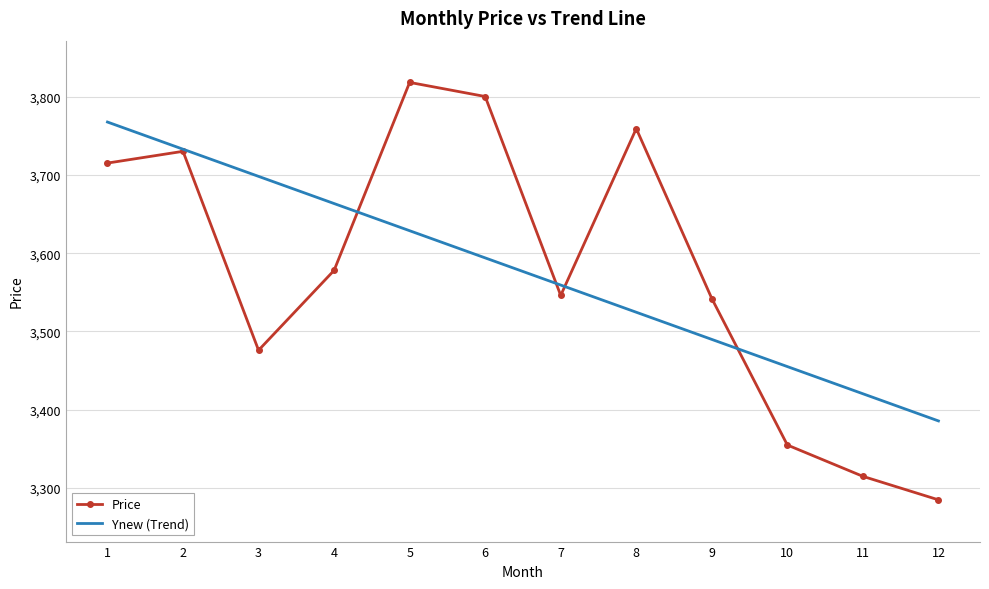

What is the average value of the Ynew (Trend) series?

3576.6